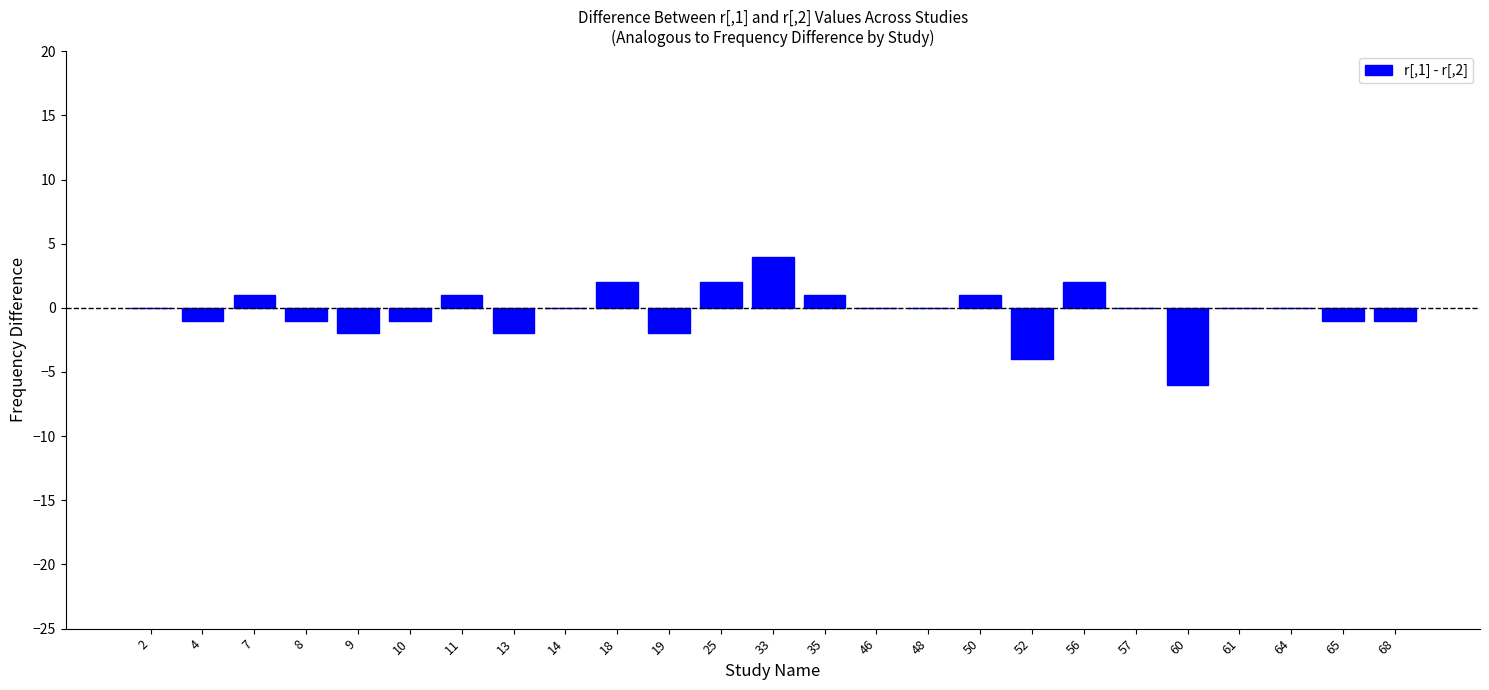

Reading left to right, what are all the values shown in this chart?

2=0	4=-1	7=1	8=-1	9=-2	10=-1	11=1	13=-2	14=0	18=2	19=-2	25=2	33=4	35=1	46=0	48=0	50=1	52=-4	56=2	57=0	60=-6	61=0	64=0	65=-1	68=-1